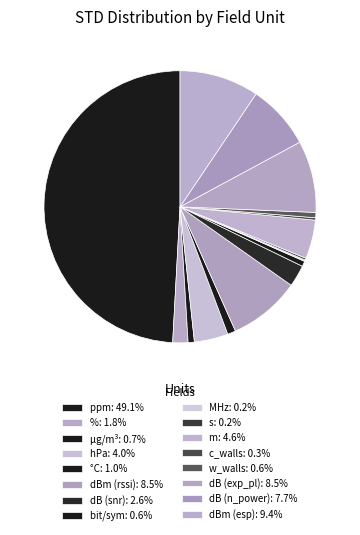

What is the ratio of the value at dBm (esp) to the value at bit/sym?

14.9